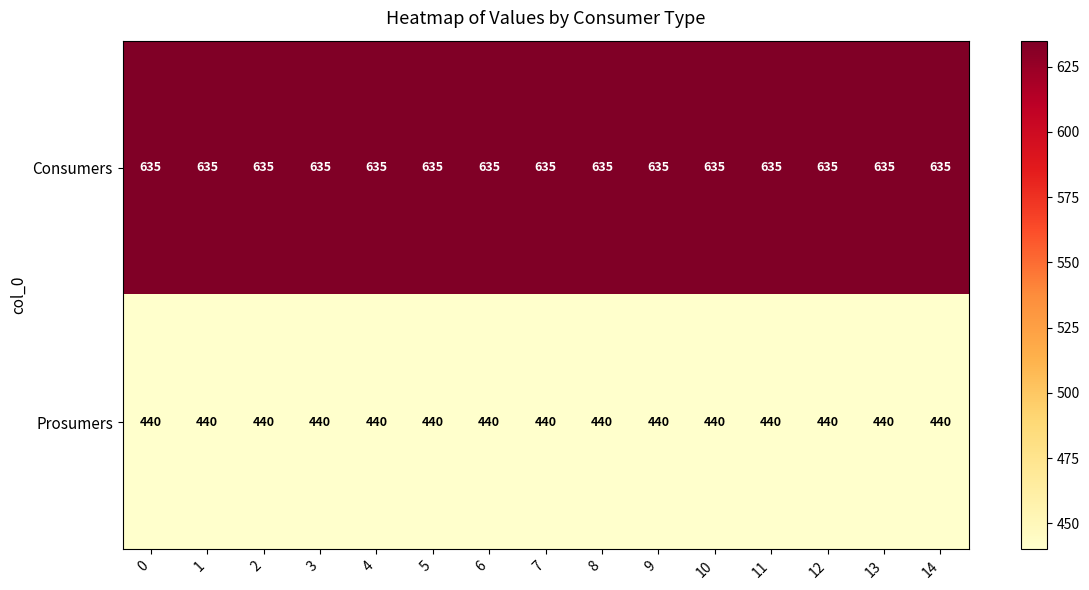

What is the spread (max minus min) of values at 13?

195